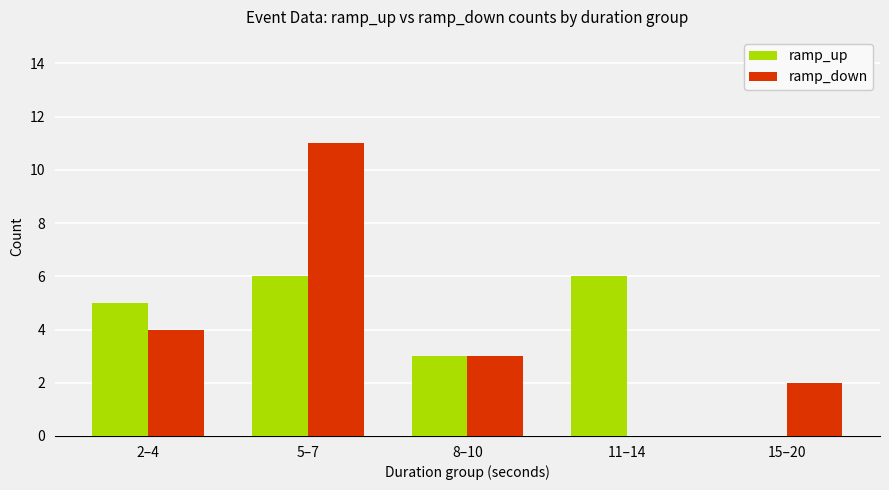

Reading left to right, what are all the values shown in this chart?

ramp_up: 2–4=5	5–7=6	8–10=3	11–14=6	15–20=0
ramp_down: 2–4=4	5–7=11	8–10=3	11–14=0	15–20=2